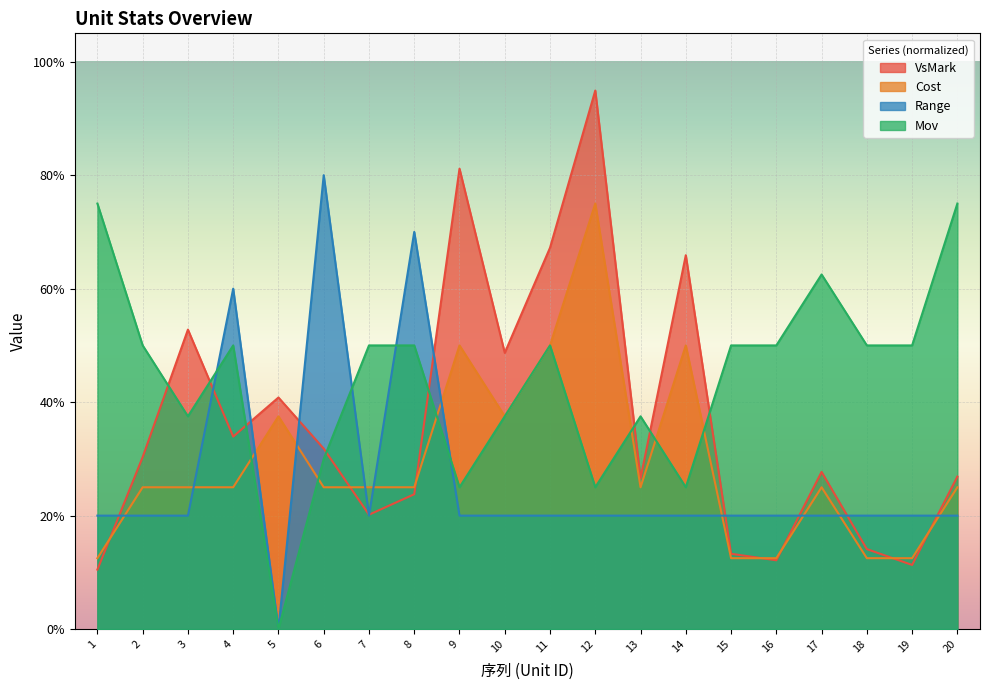

Is it true that VsMark equals 0.5 at 13?

False